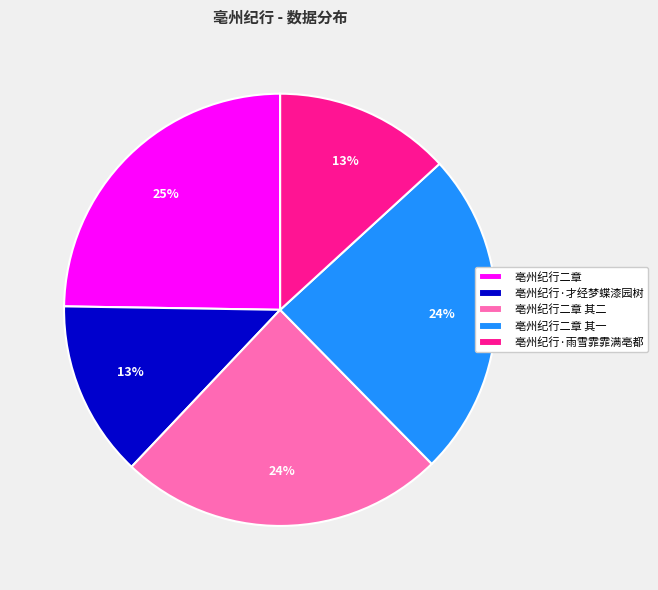

Count the number of slices in the pie.

5